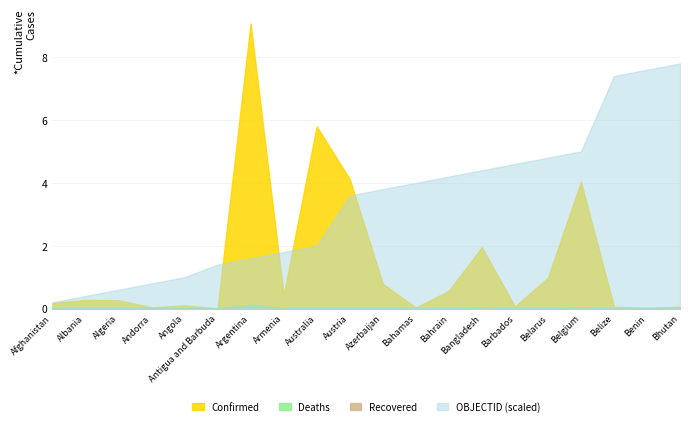

True or false: Confirmed has a value of 1979338 at Australia.

False